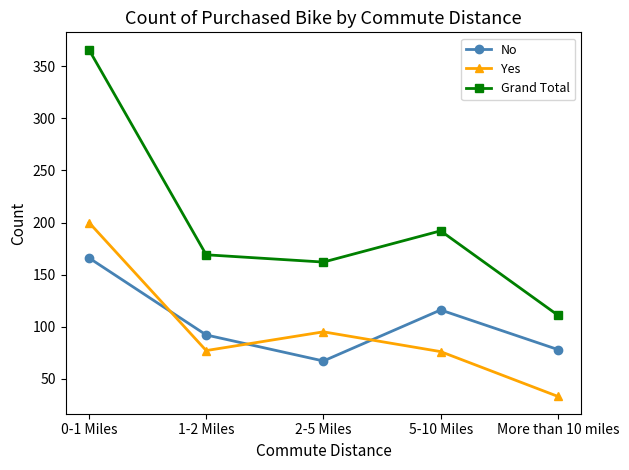

Which category has the lowest value in the Grand Total series?

More than 10 miles